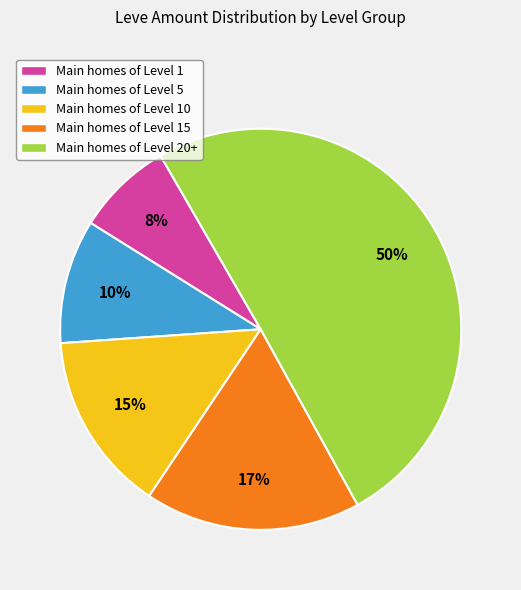

To the nearest percent, what is the average slice percentage?

20%